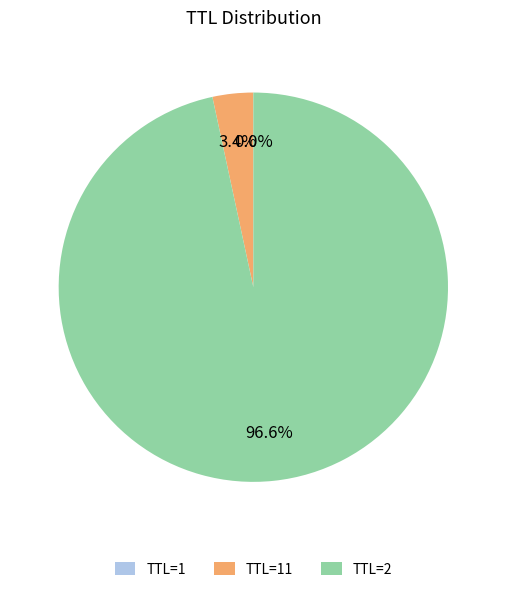

What is the largest slice in the pie chart?

TTL=2